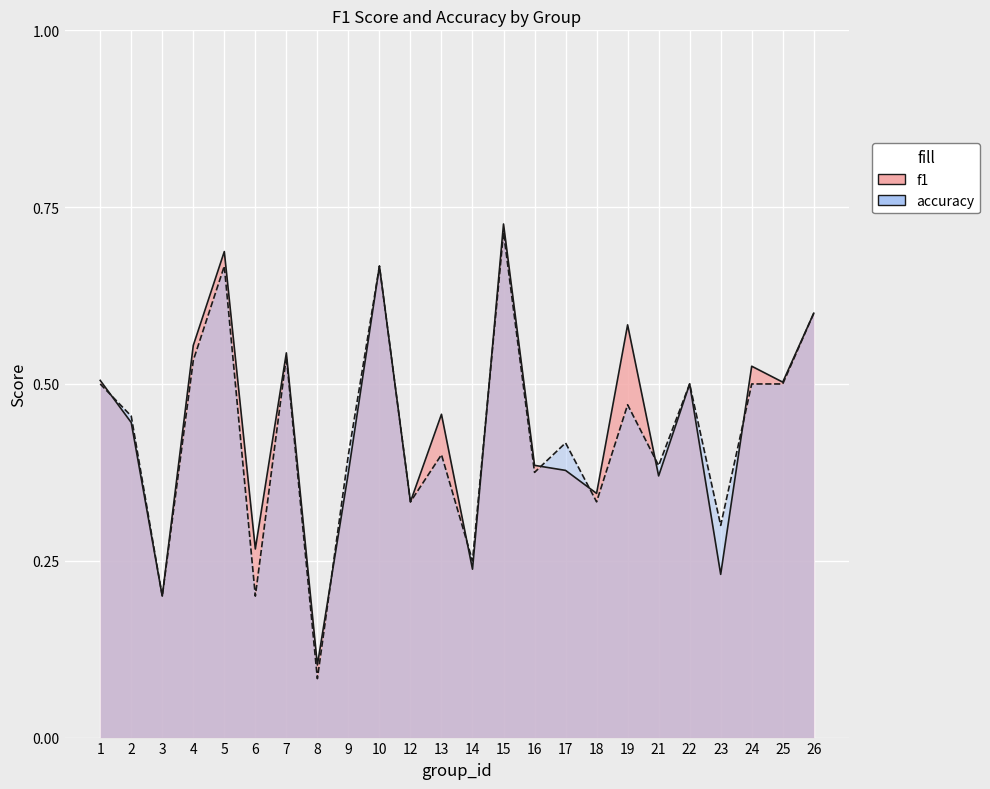

Where do f1 and accuracy first cross each other?

1 and 2